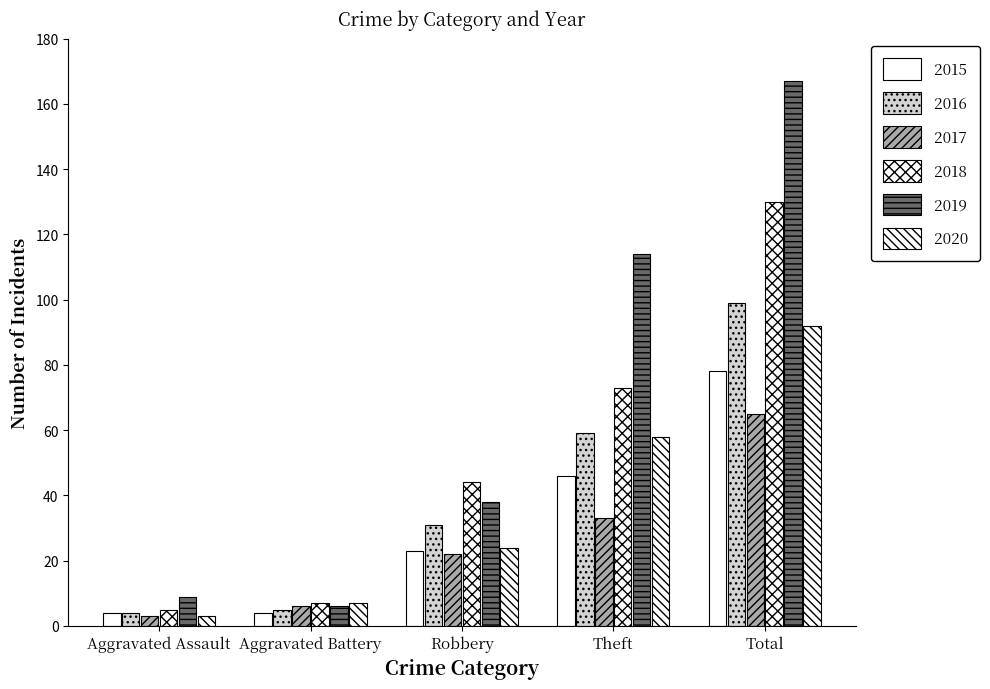

At how many categories does at least one series exceed 109?

2